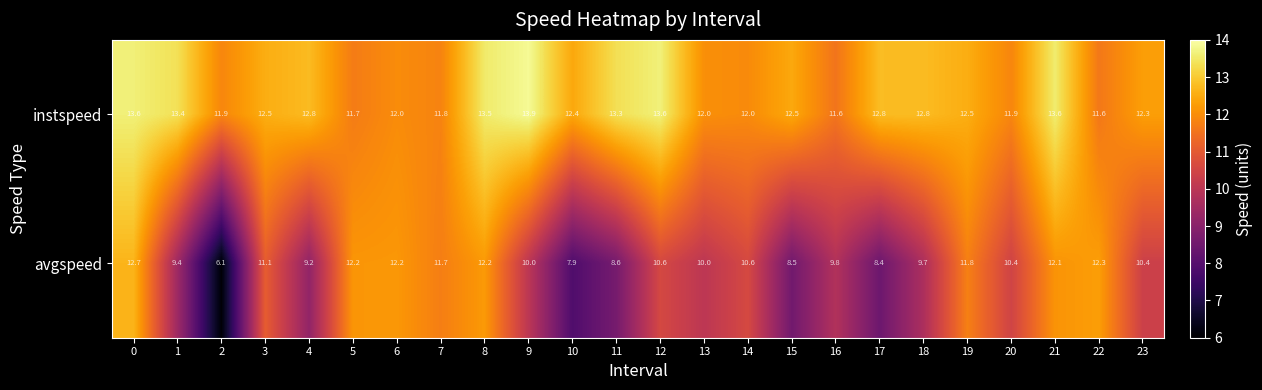

What is the difference between the maximum and minimum values in the instspeed series?

2.3